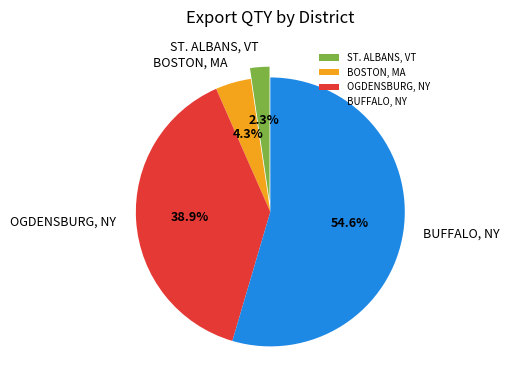

Which slice represents more than half of the pie?

BUFFALO, NY